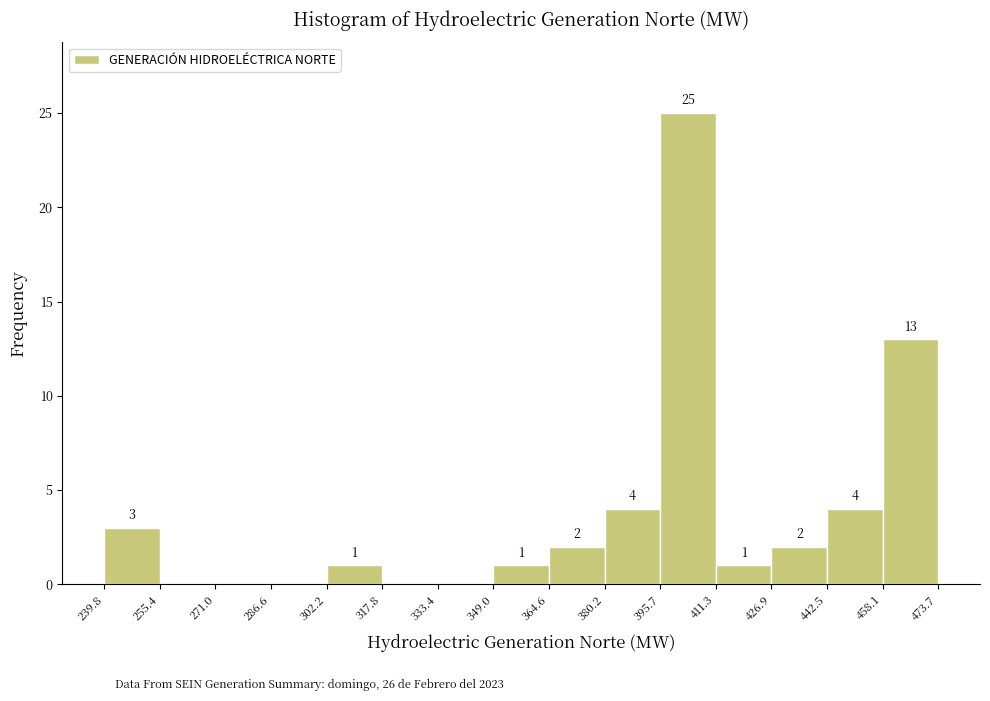

Which range on the x-axis has the tallest bar?

395.7 to 411.3